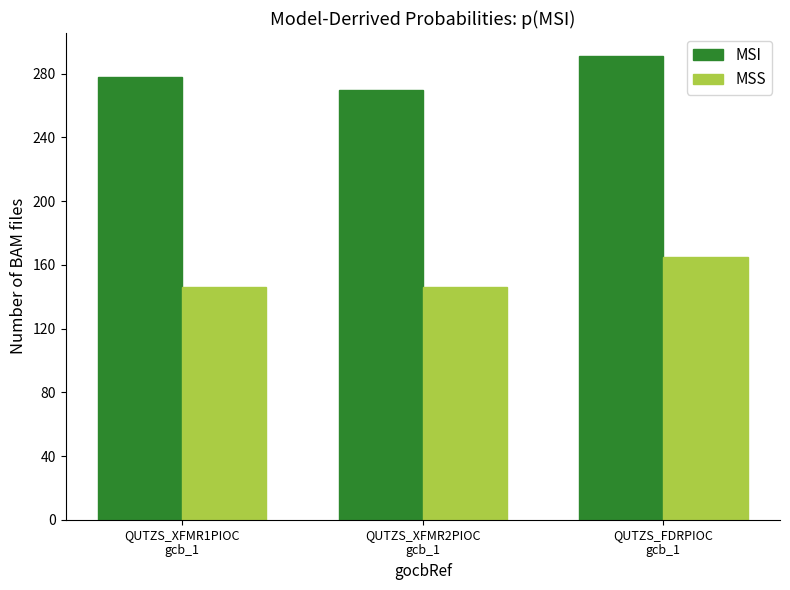

What position from the left is QUTZS_XFMR2PIOC
gcb_1?

2